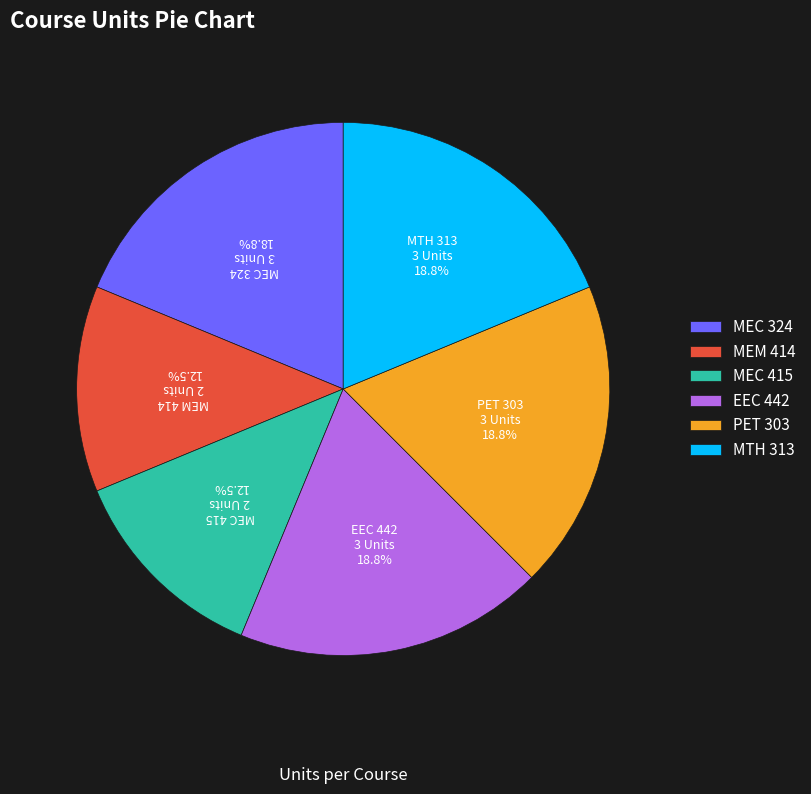

Does MTH 313 account for over 50% of the chart?

No